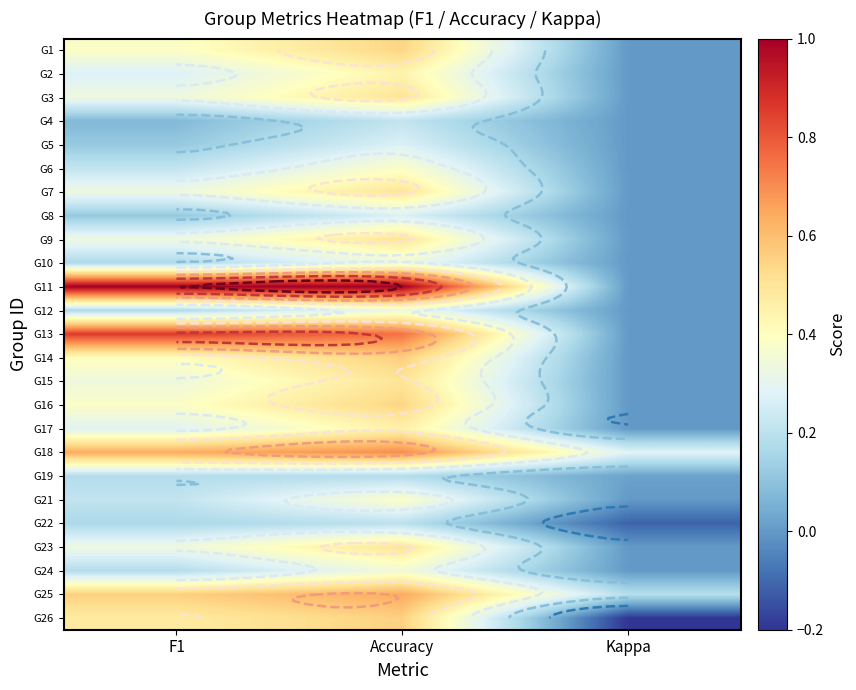

Is it true that G5 equals 0.2 at Kappa?

False